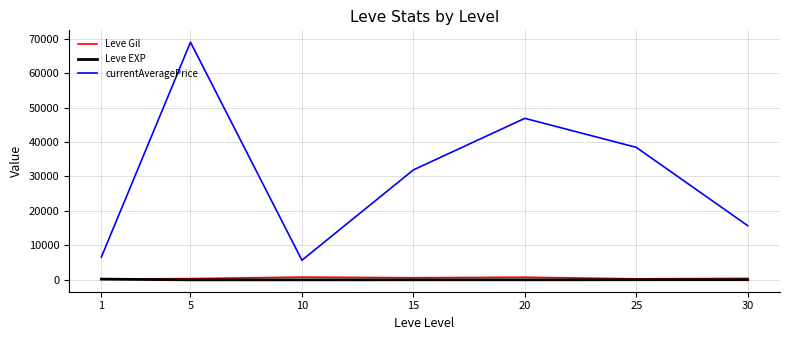

What is the minimum value for currentAveragePrice?

5688.8